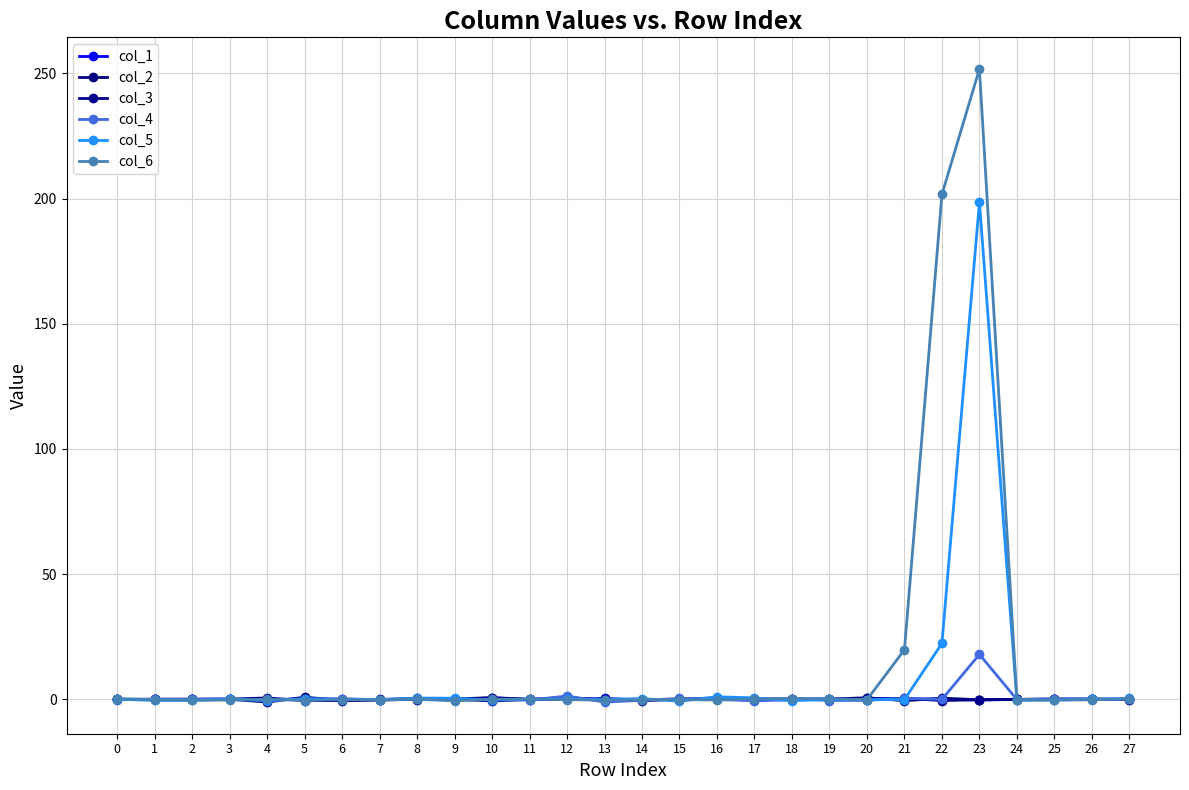

At how many categories does at least one series exceed 149?

2